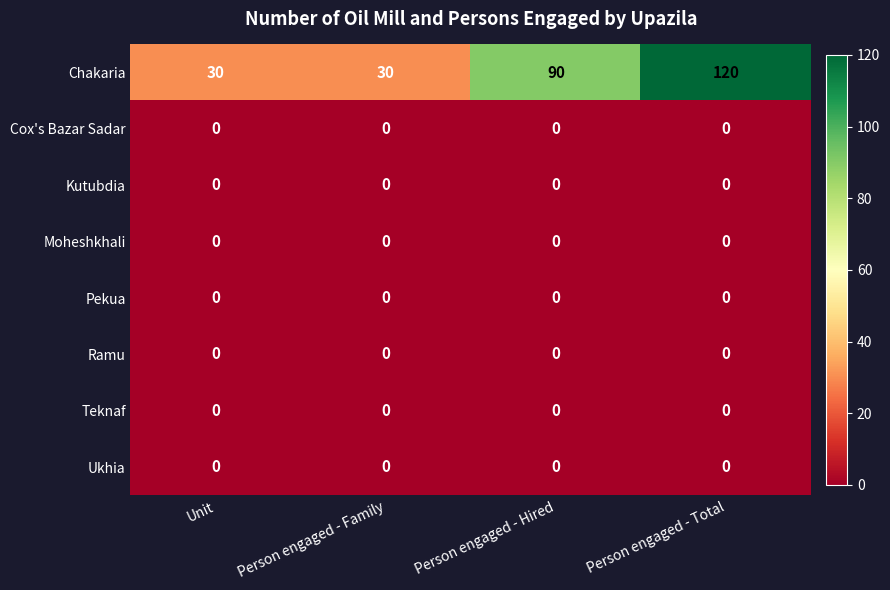

Which series changed the most between Person engaged - Family and Person engaged - Hired?

Chakaria